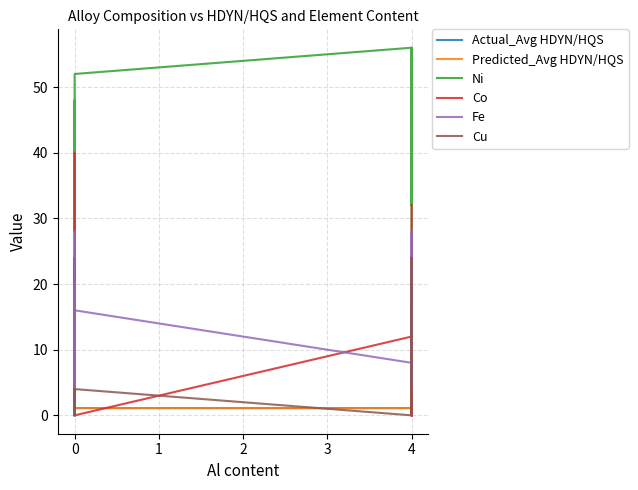

What is the sum of all Predicted_Avg HDYN/HQS values?

45.6